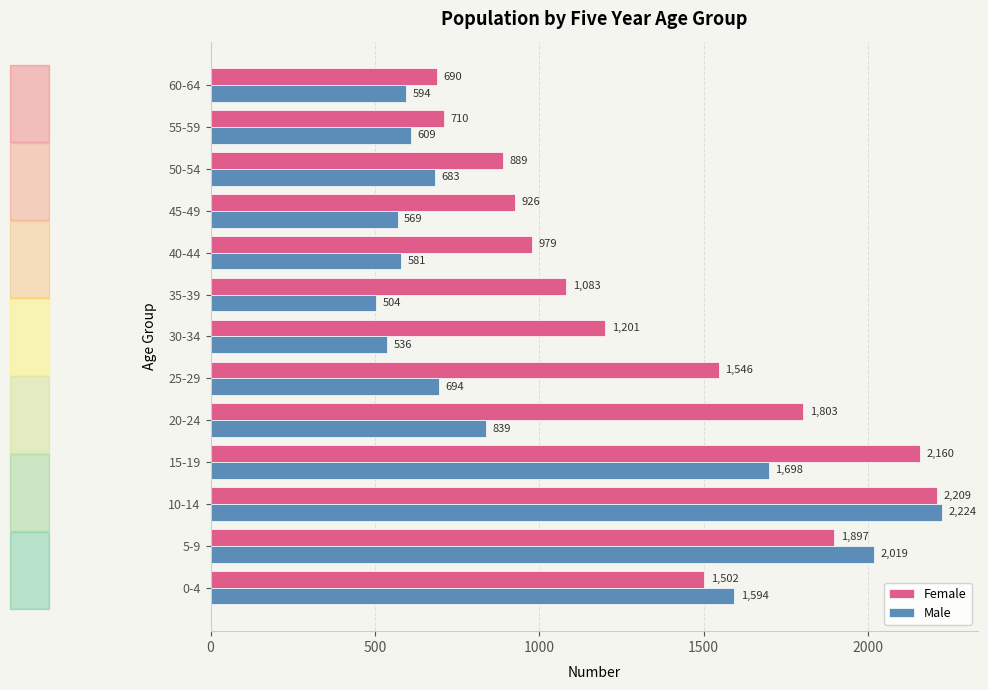

True or false: Male has a value of 2019 at 5-9.

True